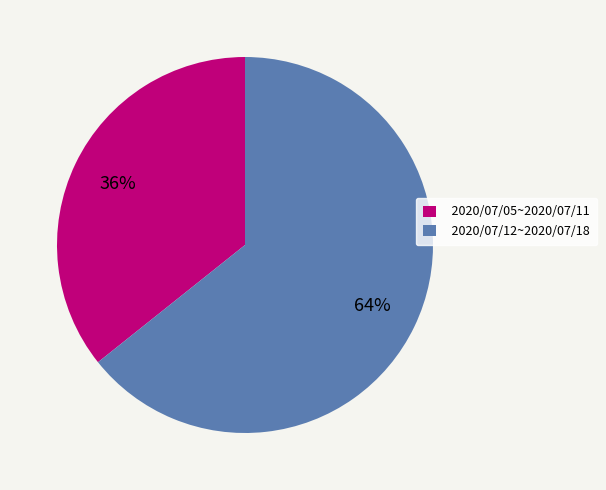

To the nearest percent, what is the combined percentage of 2020/07/05~2020/07/11 and 2020/07/12~2020/07/18?

100%